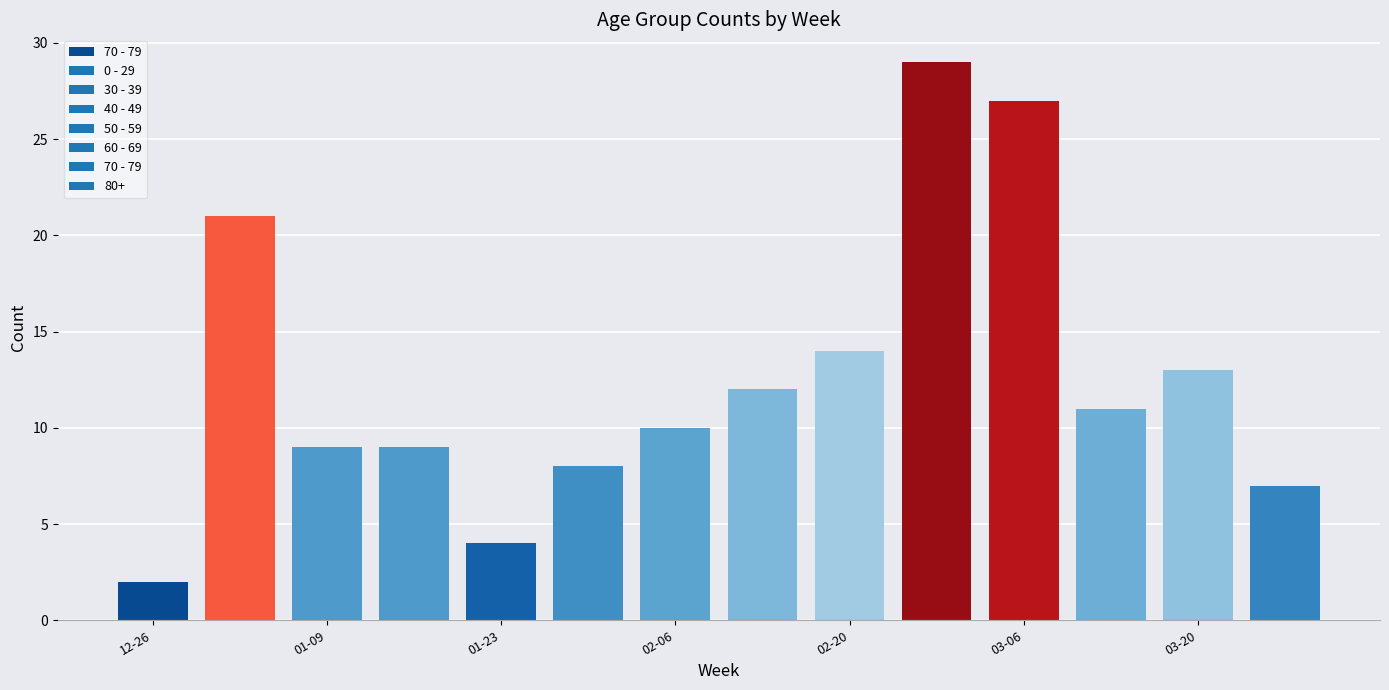

What is the greatest value displayed?

29